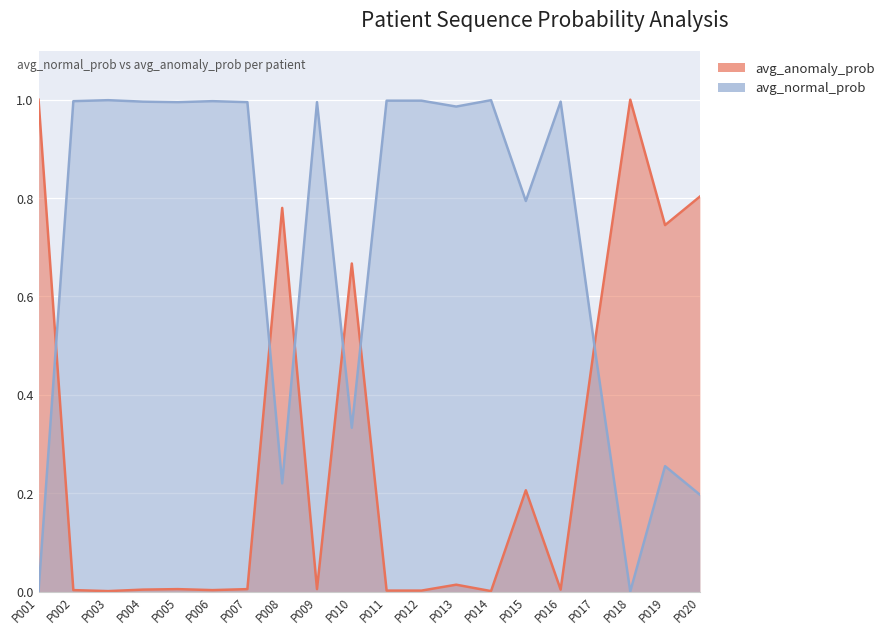

True or false: avg_anomaly_prob has a value of 0.3 at P008.

False